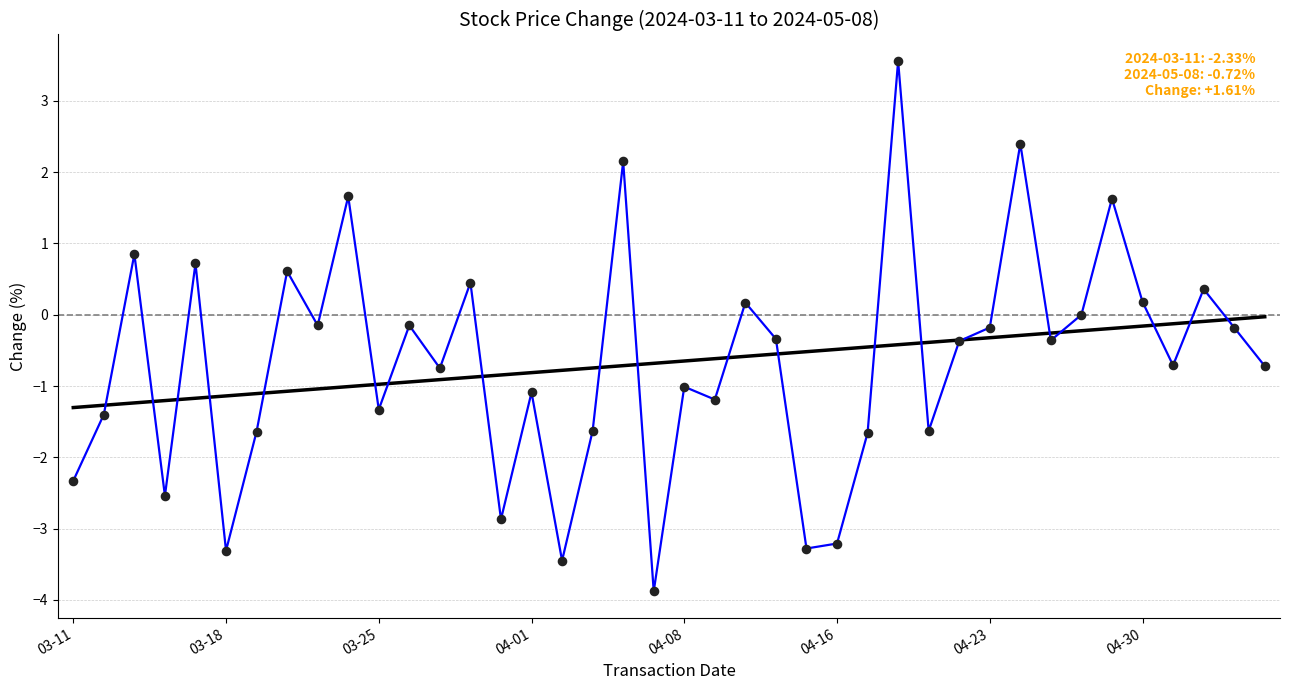

What is the minimum value shown in the chart?

-3.9